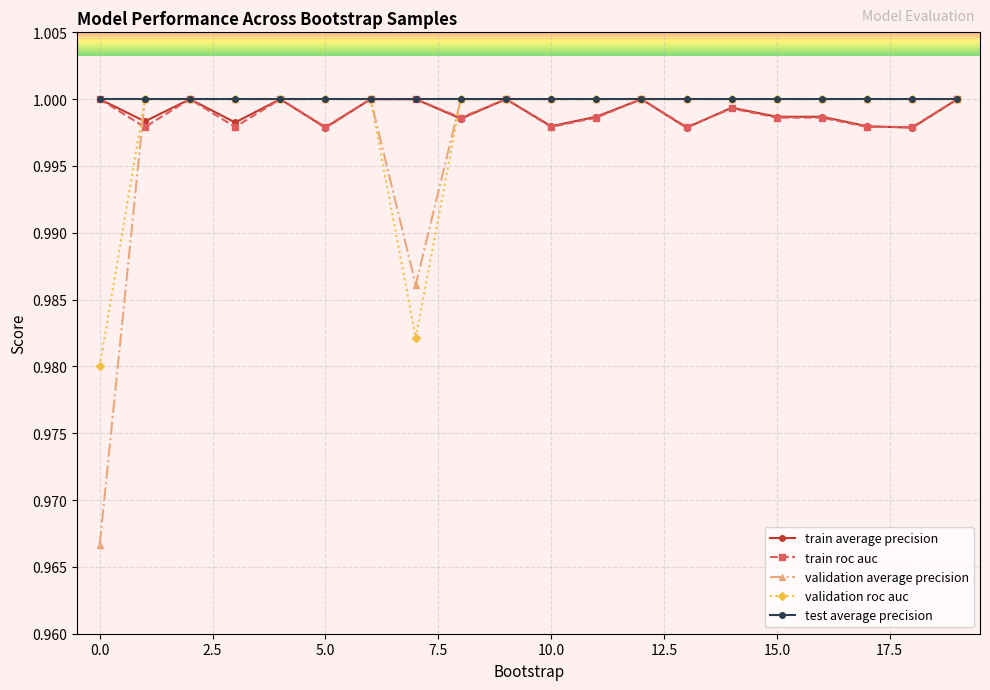

At how many categories does at least one series exceed 0?

20